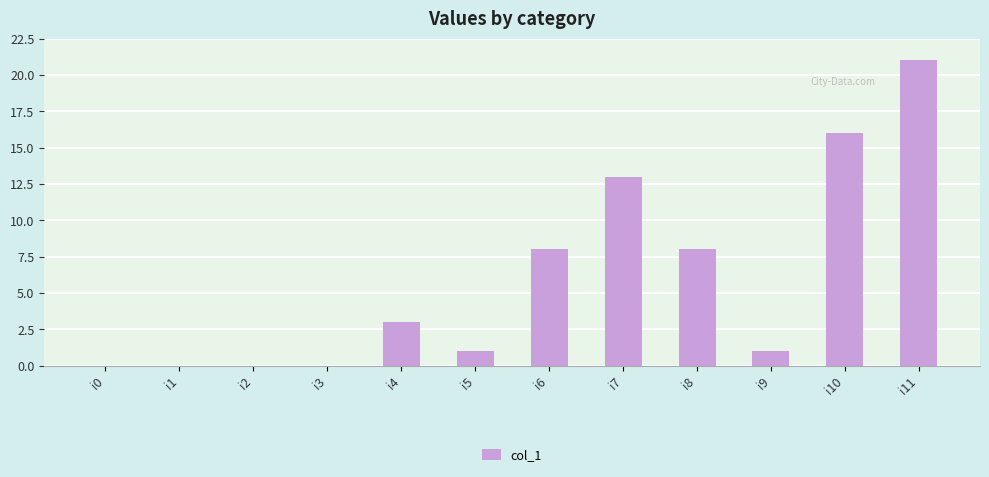

What is the change in value from i1 to i10?

+16